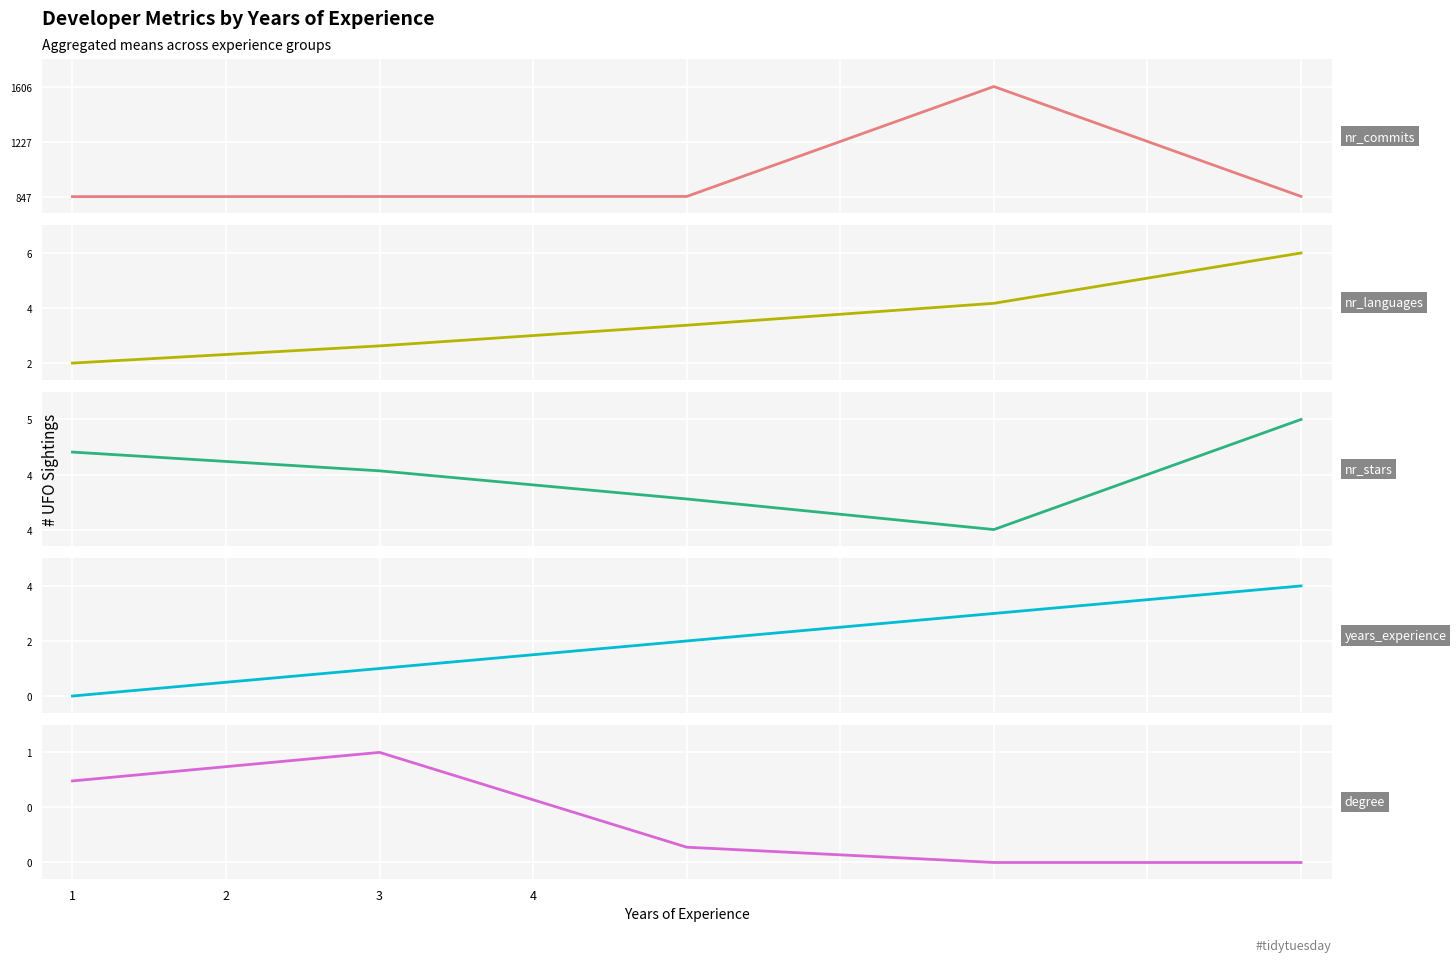

Which series has the widest spread of values?

nr_commits